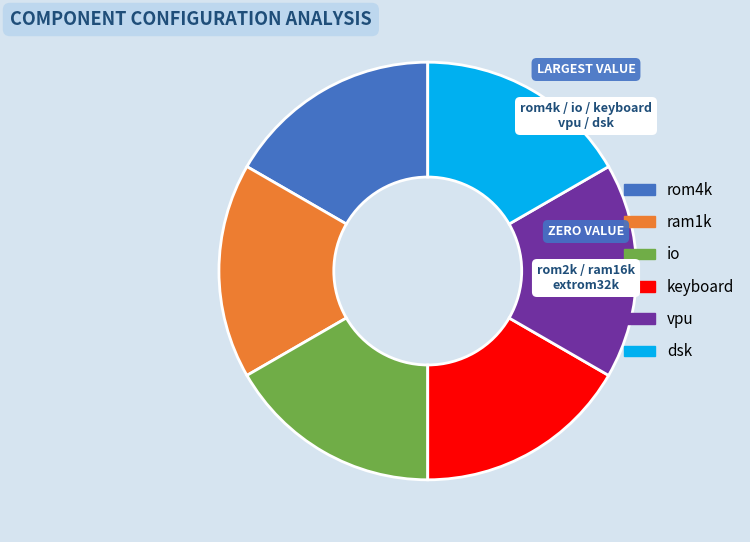

Does any single category account for the majority?

No